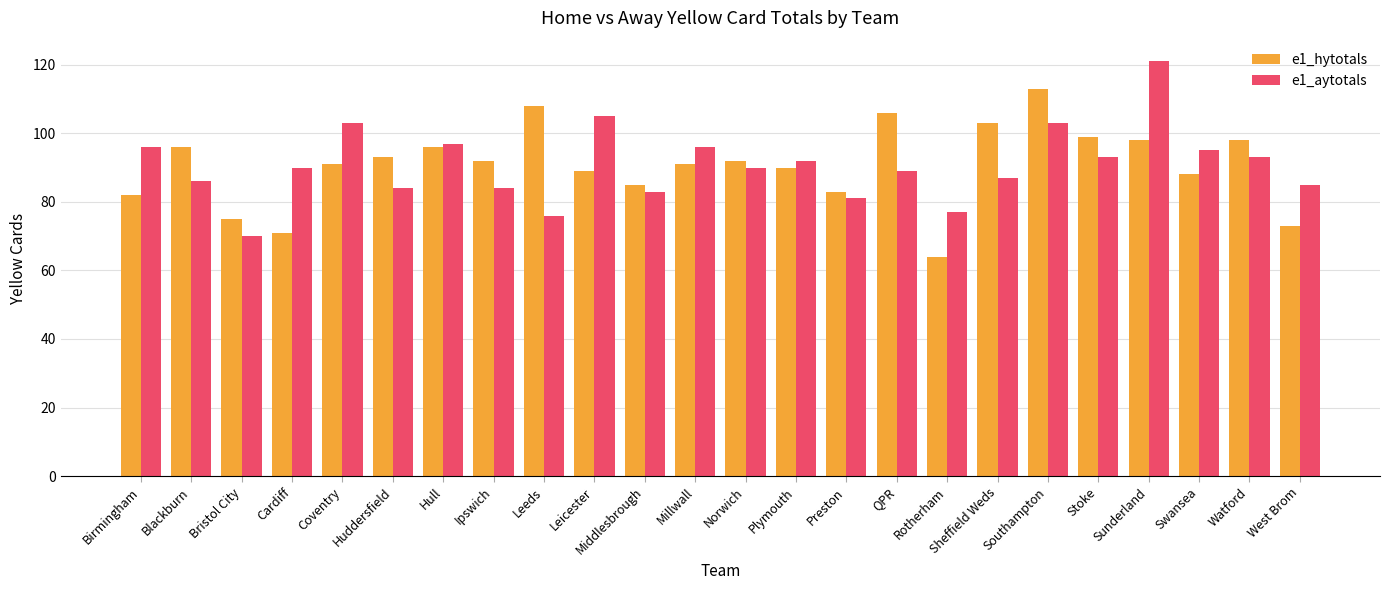

What position from the right is Swansea?

3